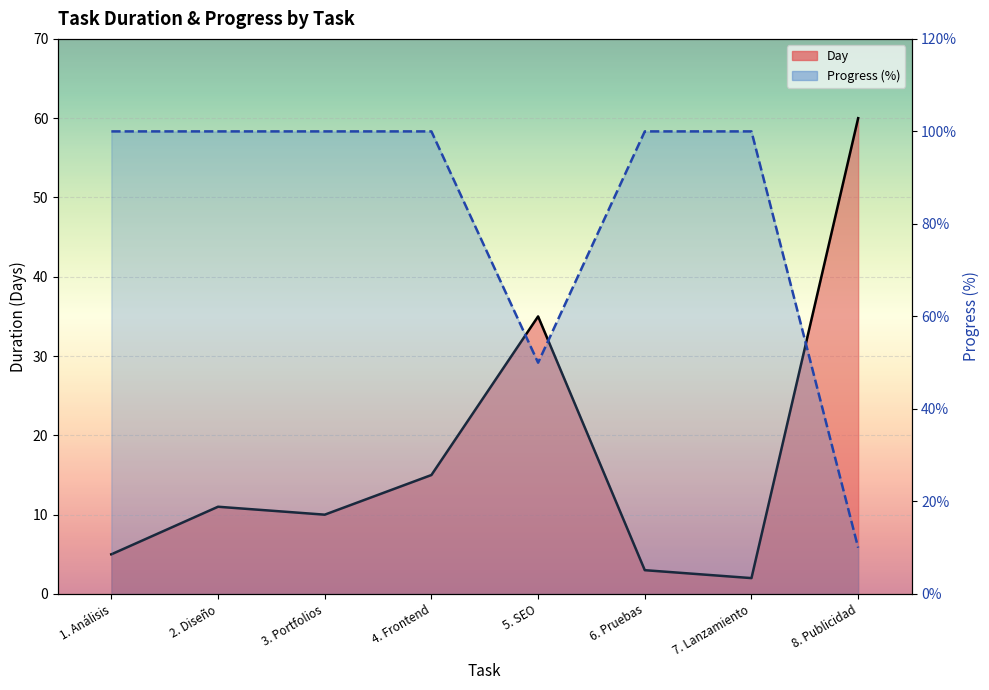

True or false: Day has a value of 3 at 7. Lanzamiento.

False